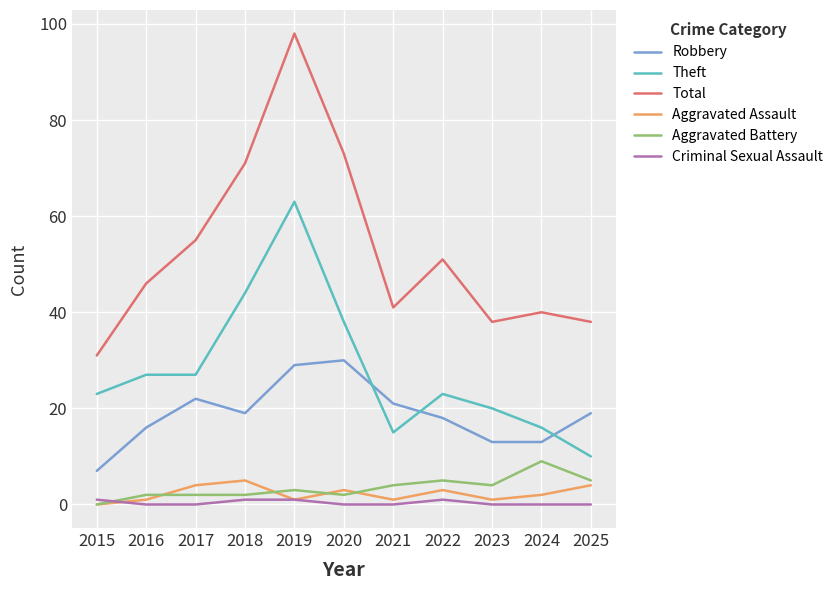

Between 2015 and 2017, which series saw the biggest shift?

Total